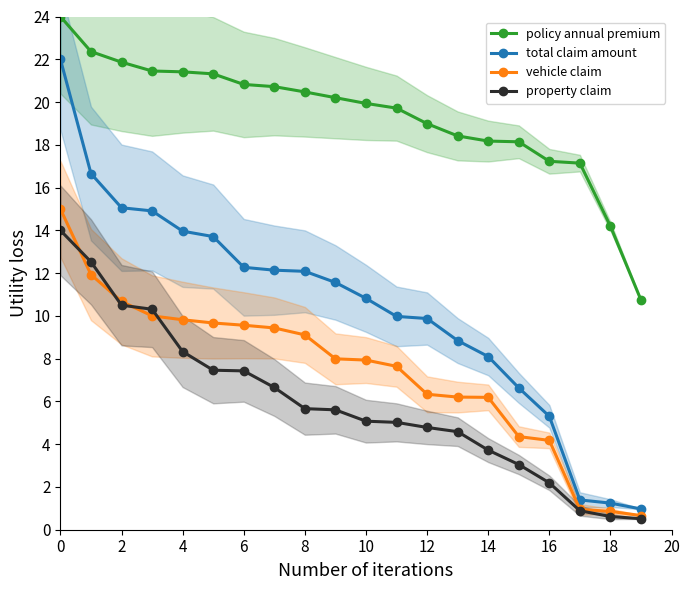

The value of property claim at 18 is 0.2. True or false?

False